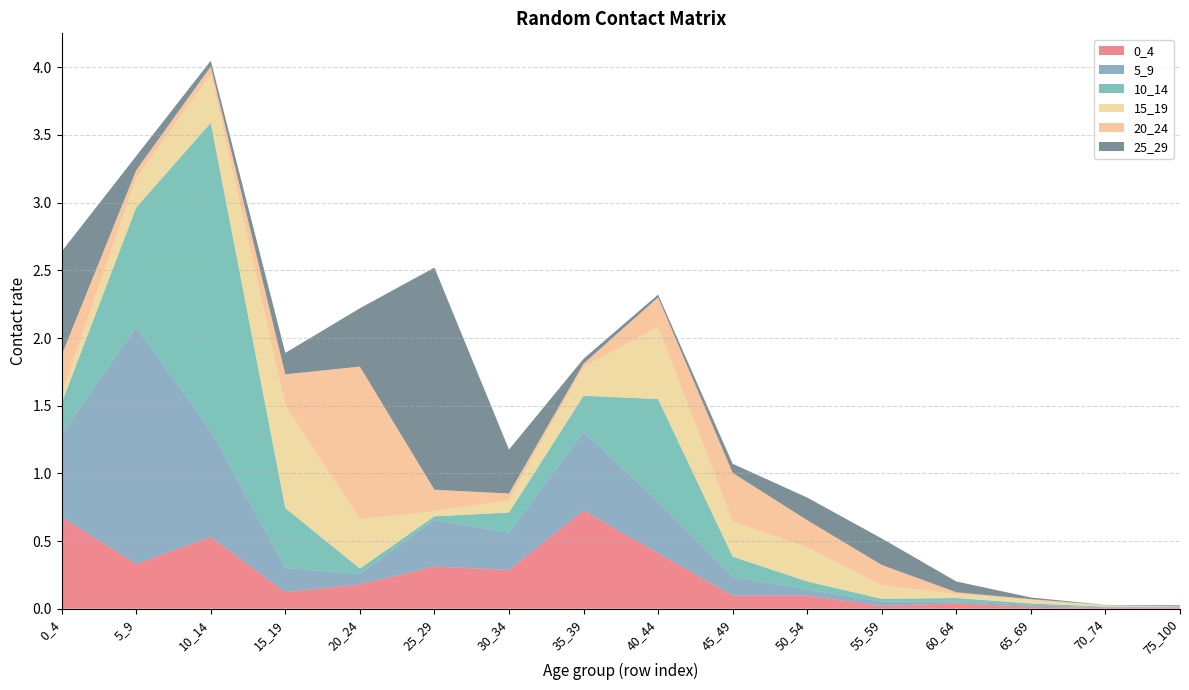

Reading left to right, transcribe all the data shown in this chart.

0_4: 0.7	0.3	0.5	0.1	0.2	0.3	0.3	0.7	0.4	0.1	0.1	0.0	0.0	0.0	0.0	0.0
5_9: 0.6	1.8	0.8	0.2	0.1	0.3	0.3	0.6	0.4	0.1	0.0	0.0	0.0	0.0	0.0	0.0
10_14: 0.2	0.9	2.3	0.4	0.0	0.0	0.1	0.3	0.8	0.1	0.1	0.0	0.0	0.0	0.0	0.0
15_19: 0.1	0.2	0.4	0.8	0.4	0.0	0.1	0.2	0.5	0.3	0.3	0.1	0.0	0.0	0.0	0.0
20_24: 0.3	0.1	0.1	0.2	1.1	0.2	0.0	0.0	0.2	0.4	0.2	0.1	0.0	0.0	0.0	0.0
25_29: 0.8	0.1	0.0	0.2	0.4	1.6	0.3	0.0	0.0	0.1	0.2	0.2	0.1	0.0	0.0	0.0